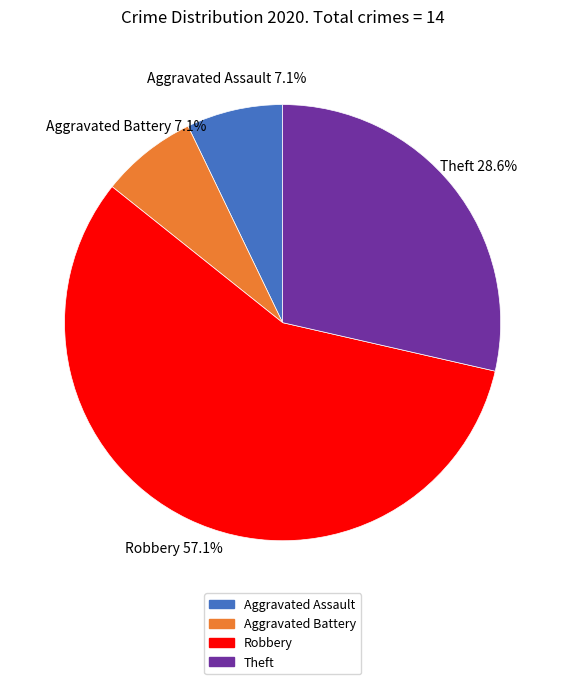

How much of the chart is everything except Aggravated Battery?

92.9%